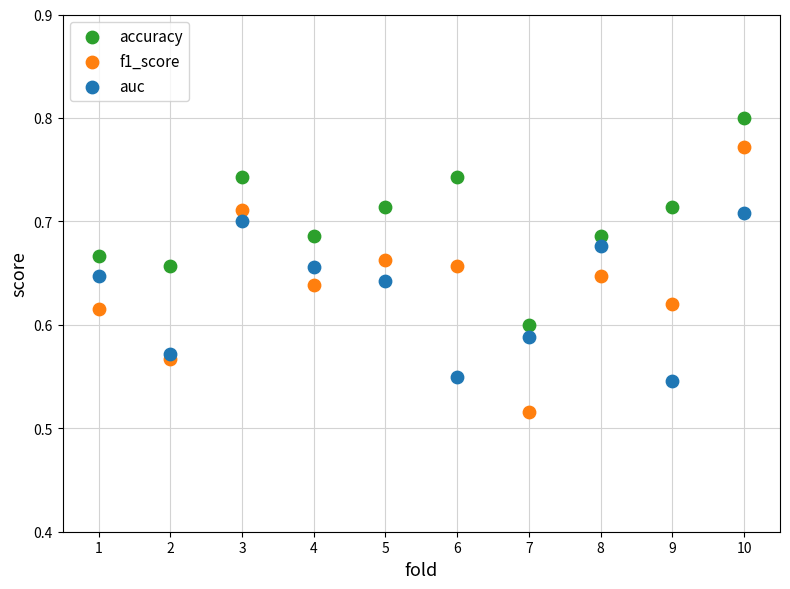

Which series contains the highest Y value?

accuracy